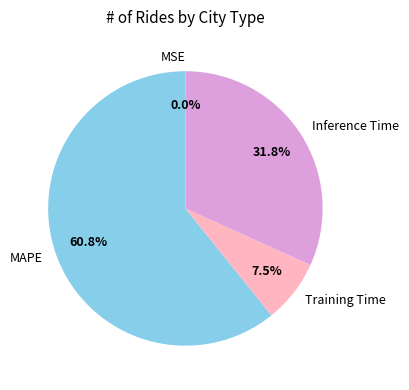

What is the largest slice in the pie chart?

MAPE